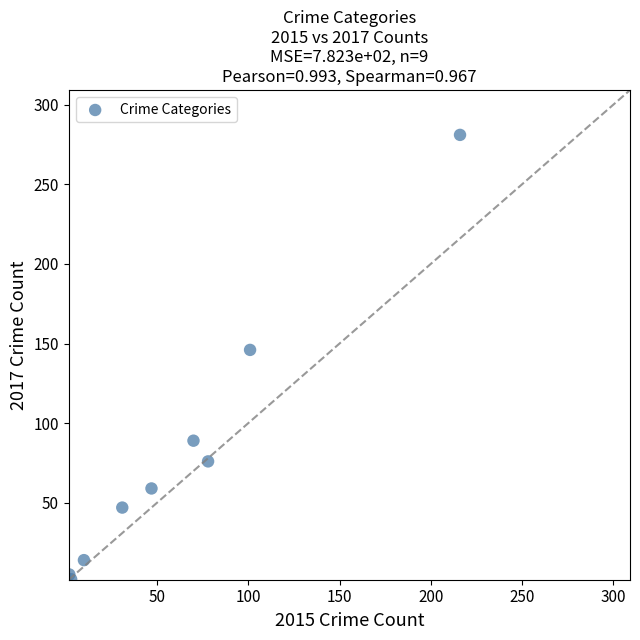

What Y value in the scatter plot is closest to 141?

146